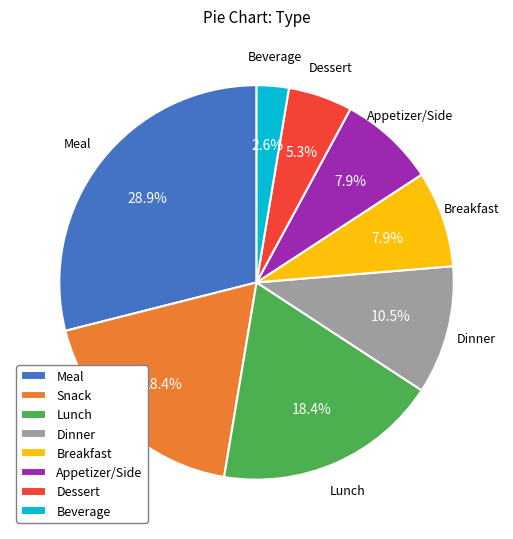

Which slice is the largest?

Meal